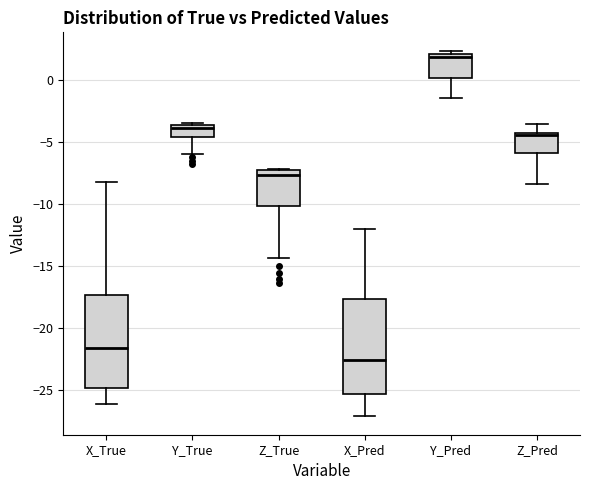

Where does the lower whisker of the box for Z_True end on the y-axis? The values are not printed on the chart, so give them approximately, as read against the axis.

-14.5